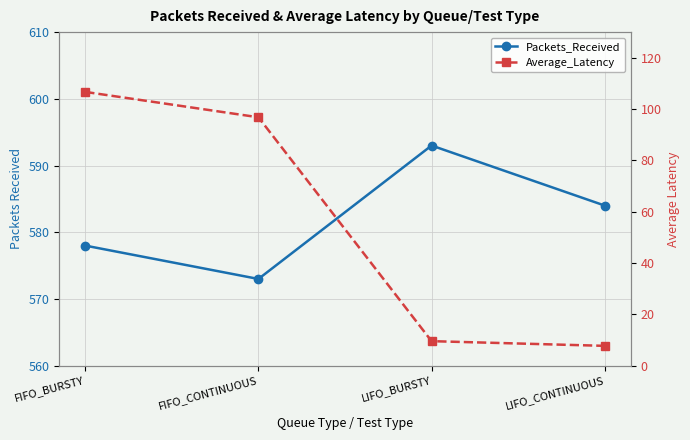

The value of Average_Latency at LIFO_CONTINUOUS is 4.4. True or false?

False